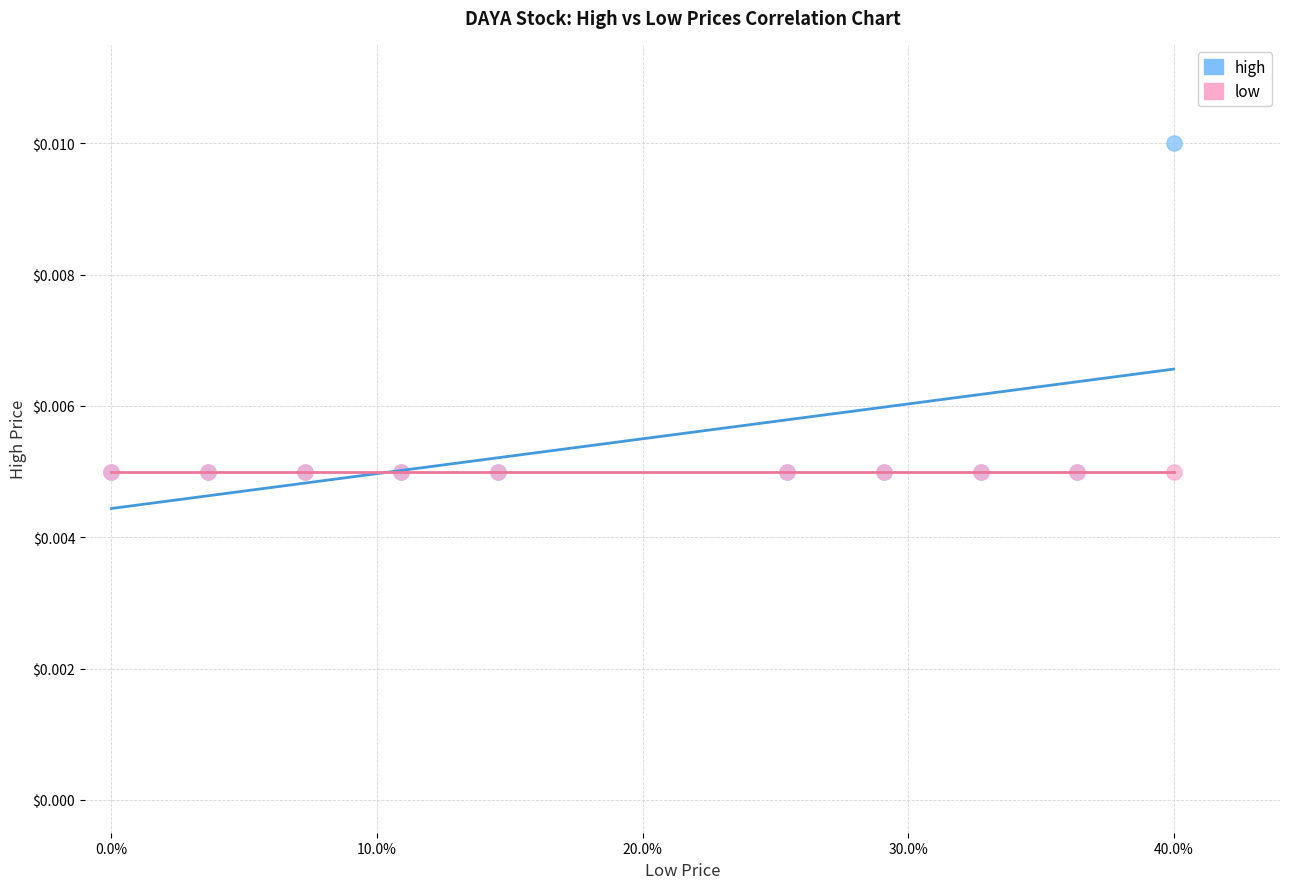

What are all the series names shown in the legend?

high, low